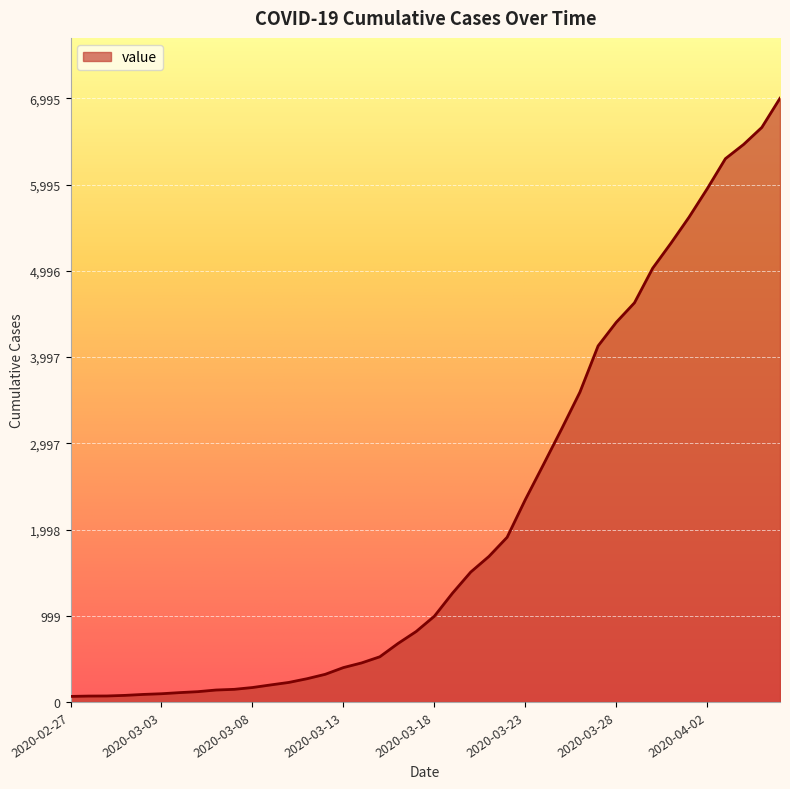

What is the greatest value displayed?

6995